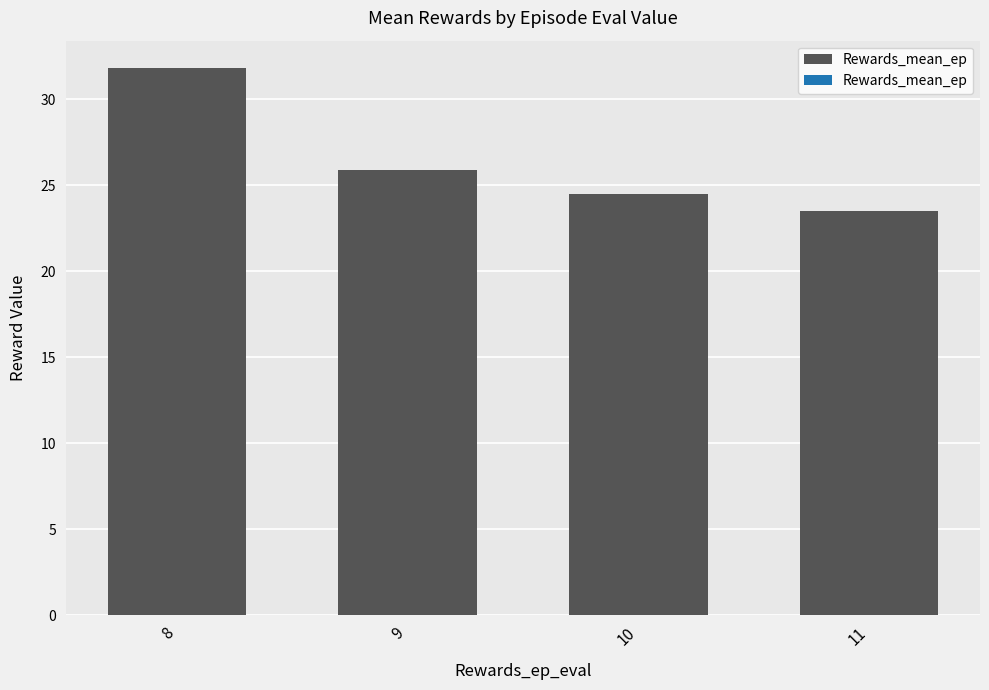

What is the value of the 1st bar from the left?

31.8